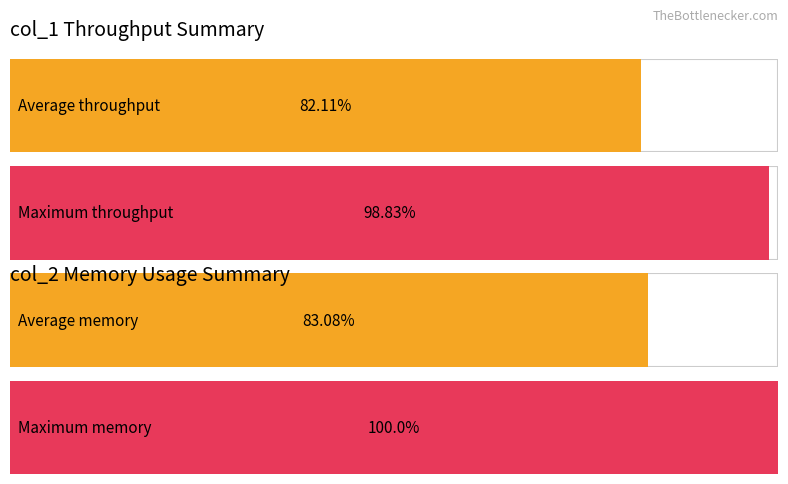

How many values exceed 98?

2